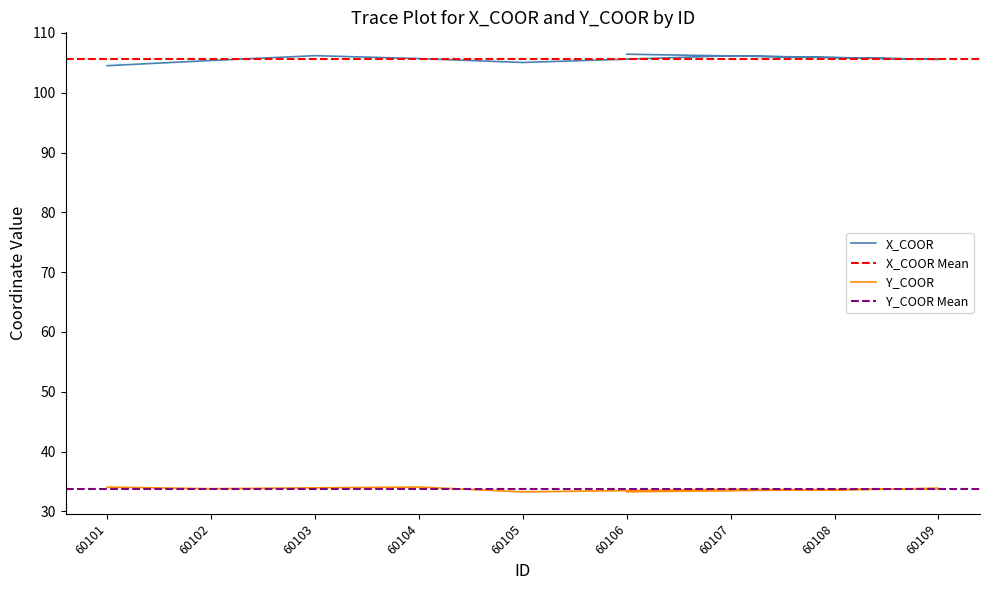

At which label is X_COOR closest to 105?

60105